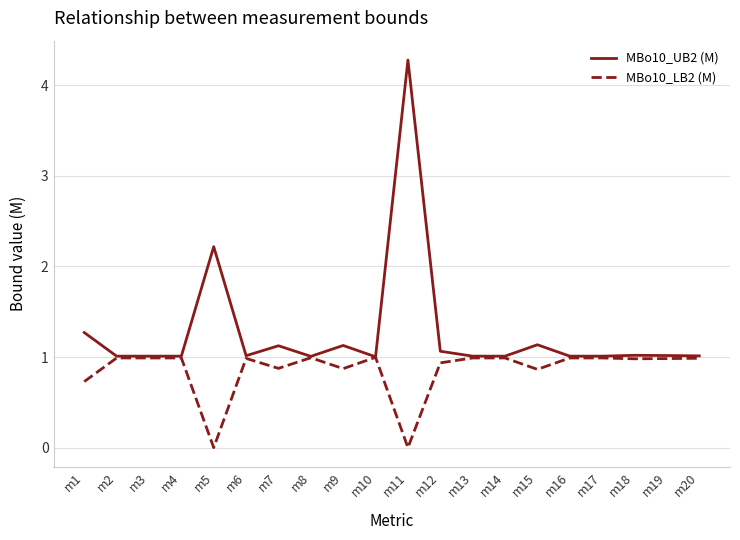

The value of MBo10_UB2 (M) at m15 is 1.1. True or false?

True